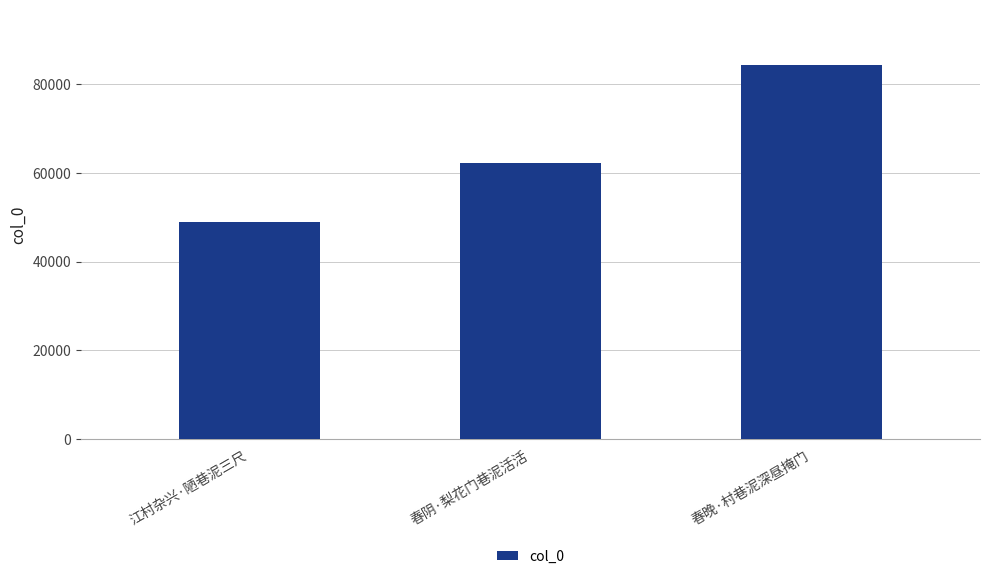

What is the difference between the maximum and minimum values?

35419